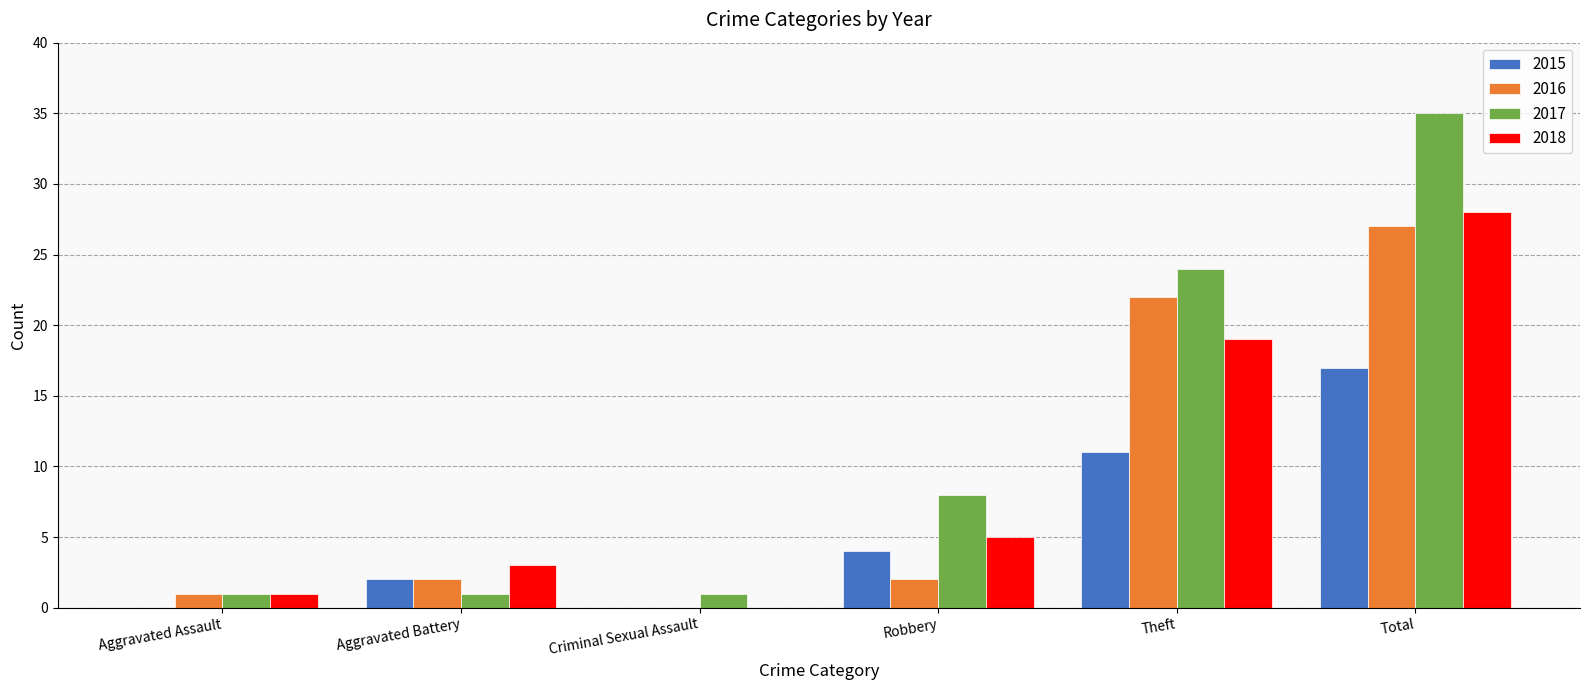

What is the greatest value displayed?

35